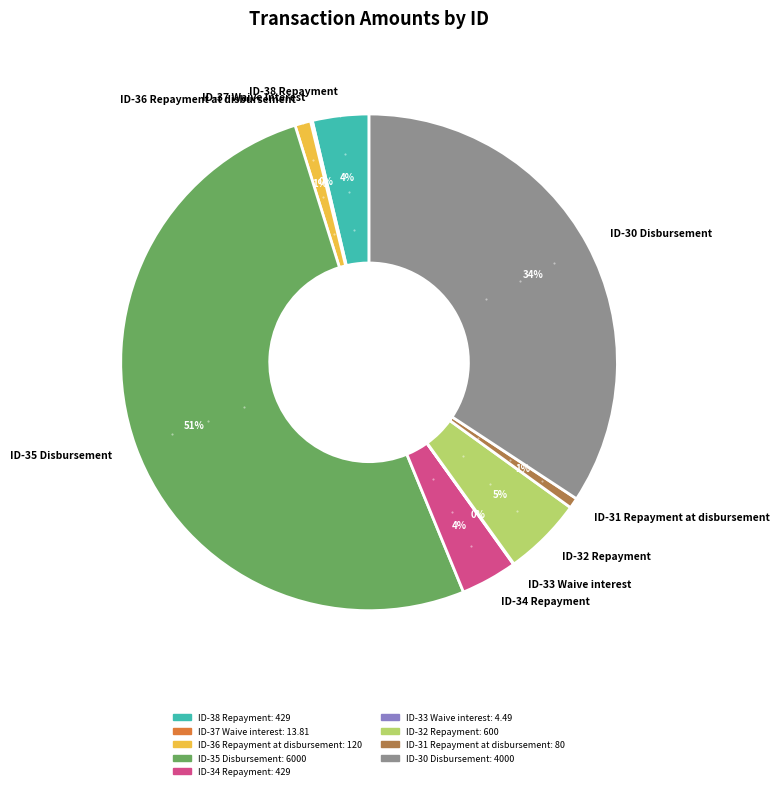

True or false: ID-38 Repayment accounts for 18% of the total.

False